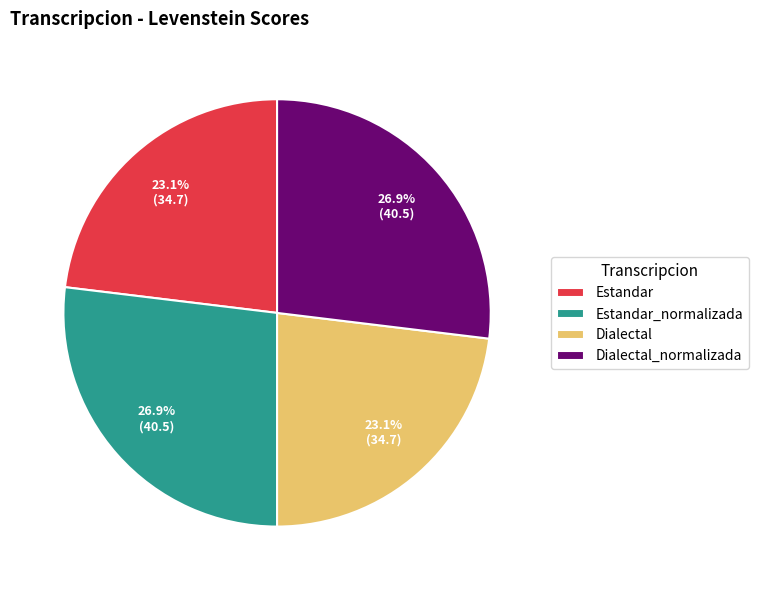

Combined, what portion of the pie is Estandar and Estandar_normalizada?

50.0%